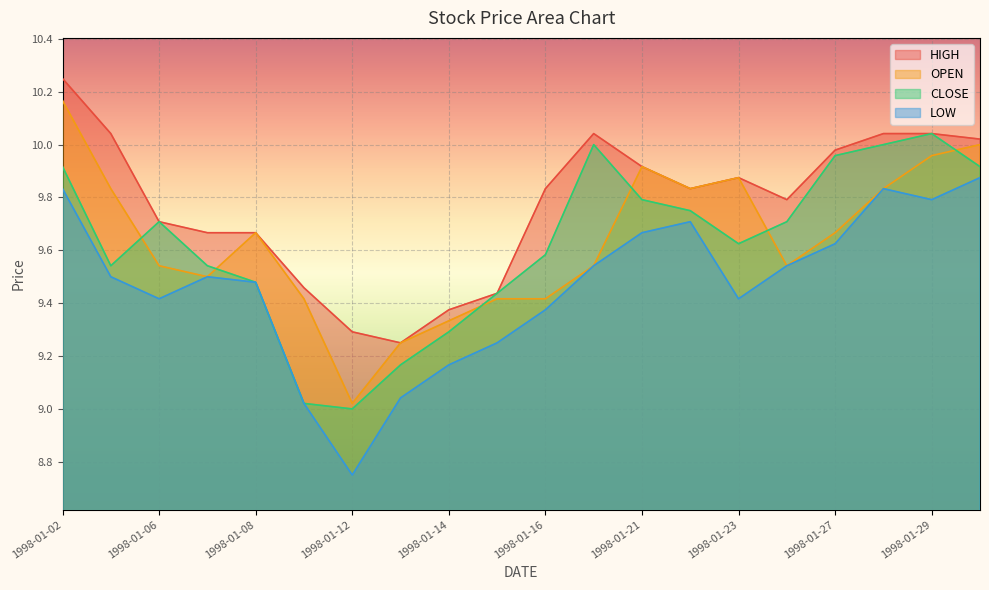

What is the difference between the highest and lowest values at 1998-01-05?

0.5